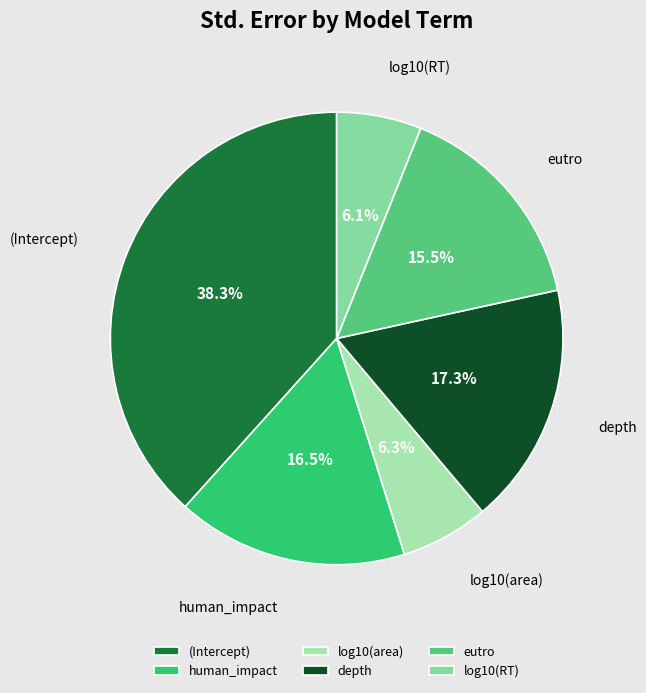

True or false: log10(RT) accounts for 6% of the total.

True